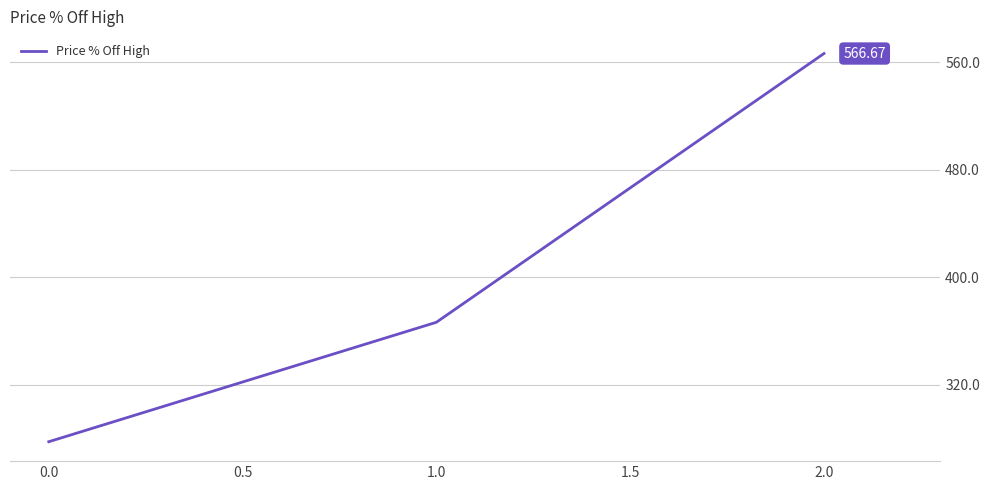

What is the sum of the values at 0.0 and 1.0?

644.4